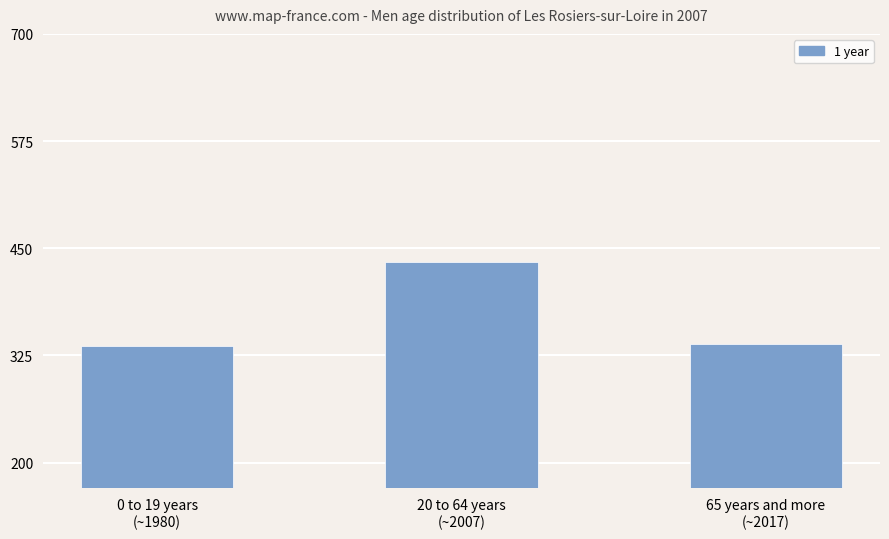

Which has a higher value, 65 years and more
(~2017) or 0 to 19 years
(~1980)?

65 years and more
(~2017)